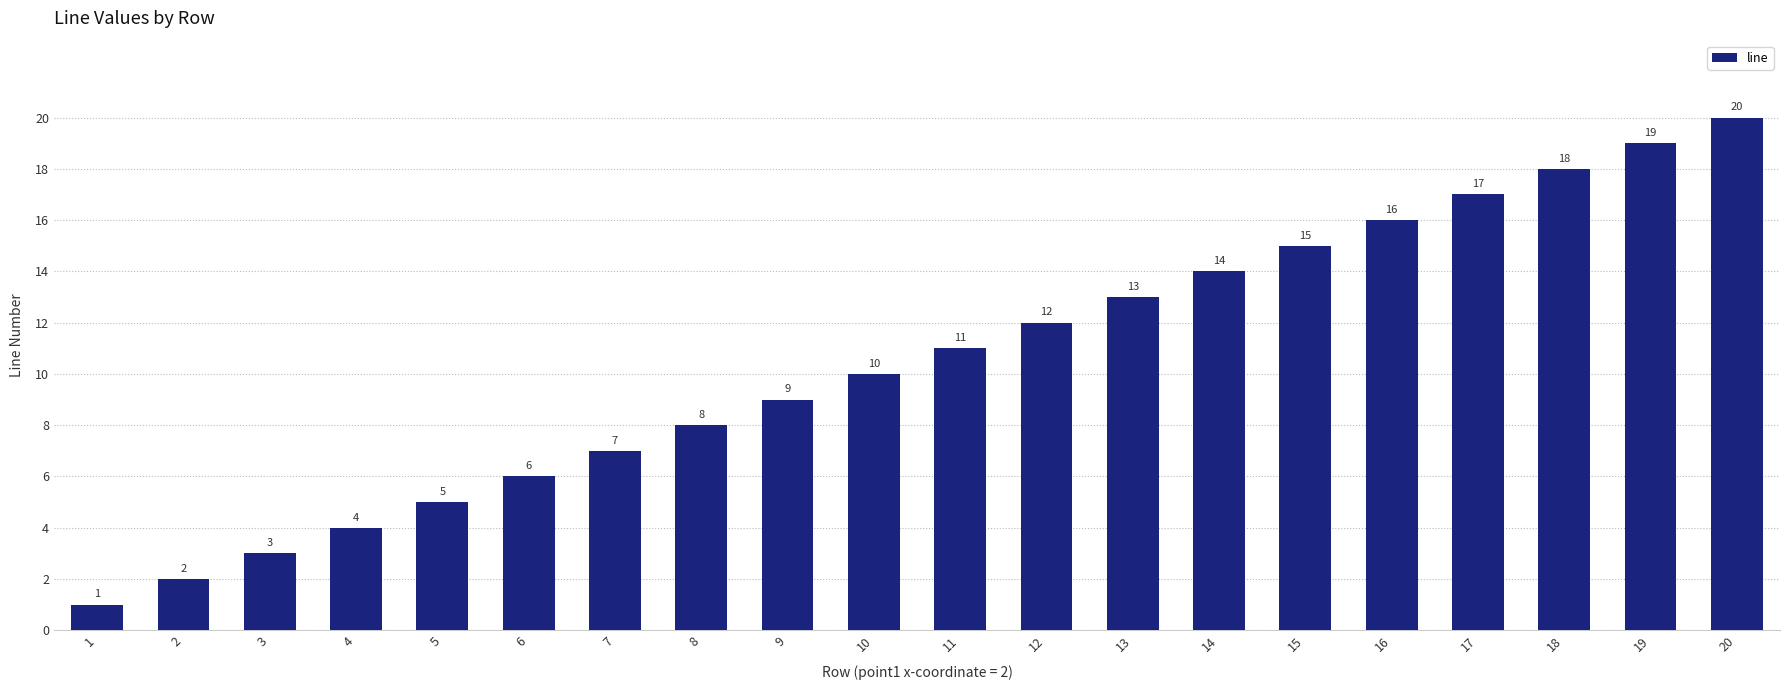

The value at 7 is 7. True or false?

True